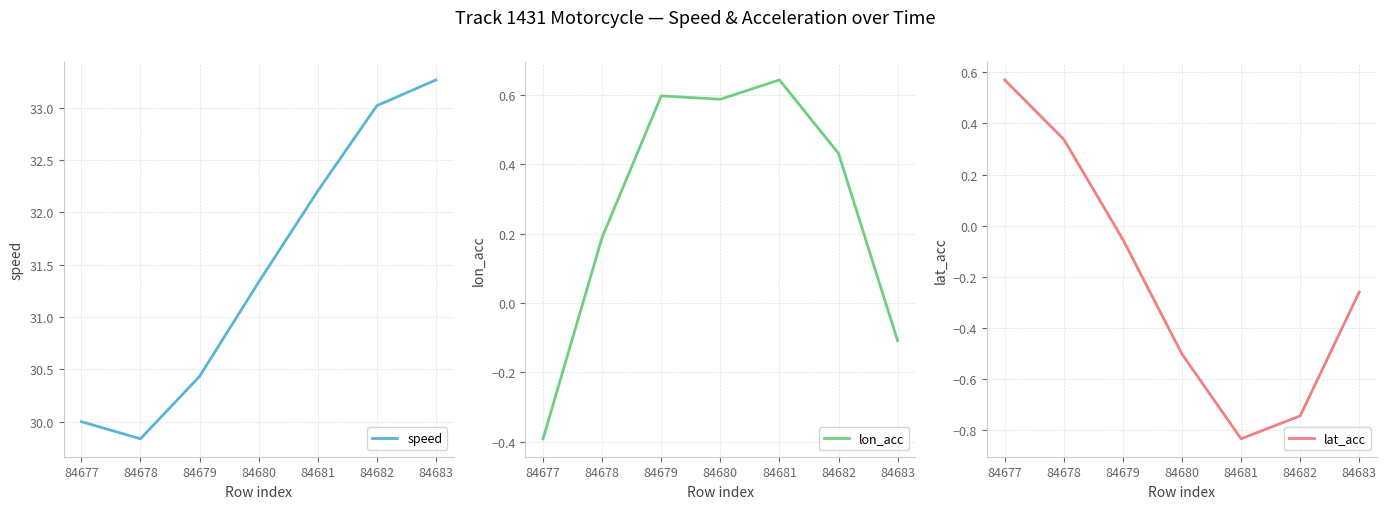

Which series has the widest spread of values?

speed